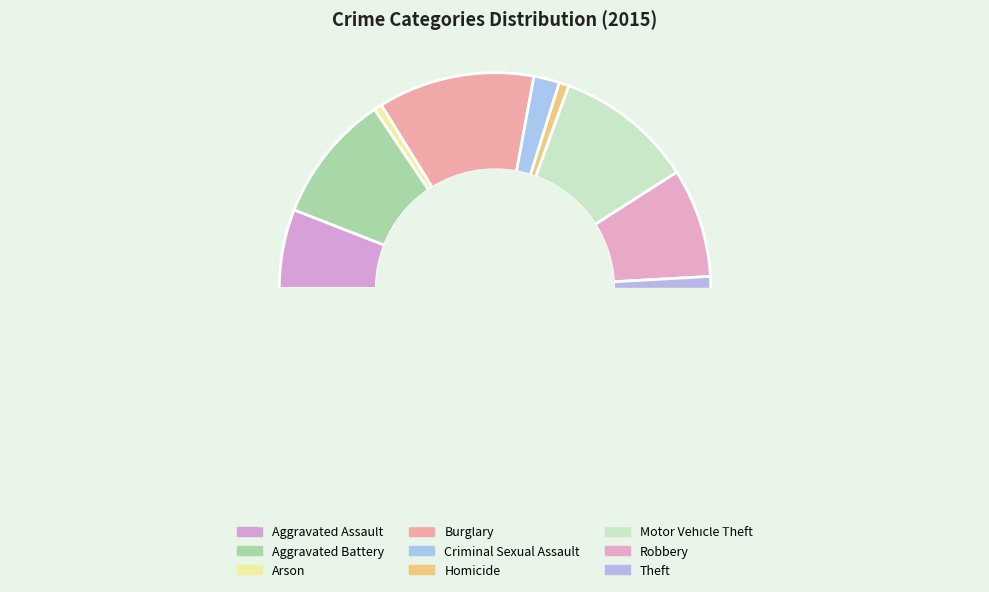

Count the number of slices in the pie.

9